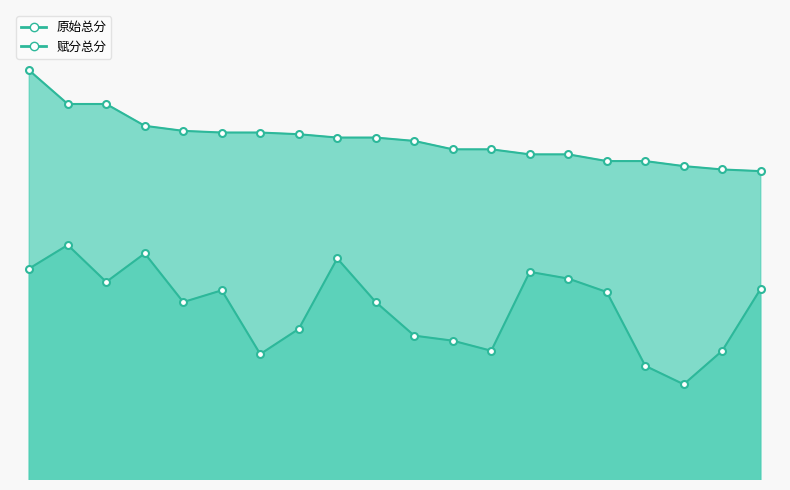

What is the label of the 6th point from the right?

180301